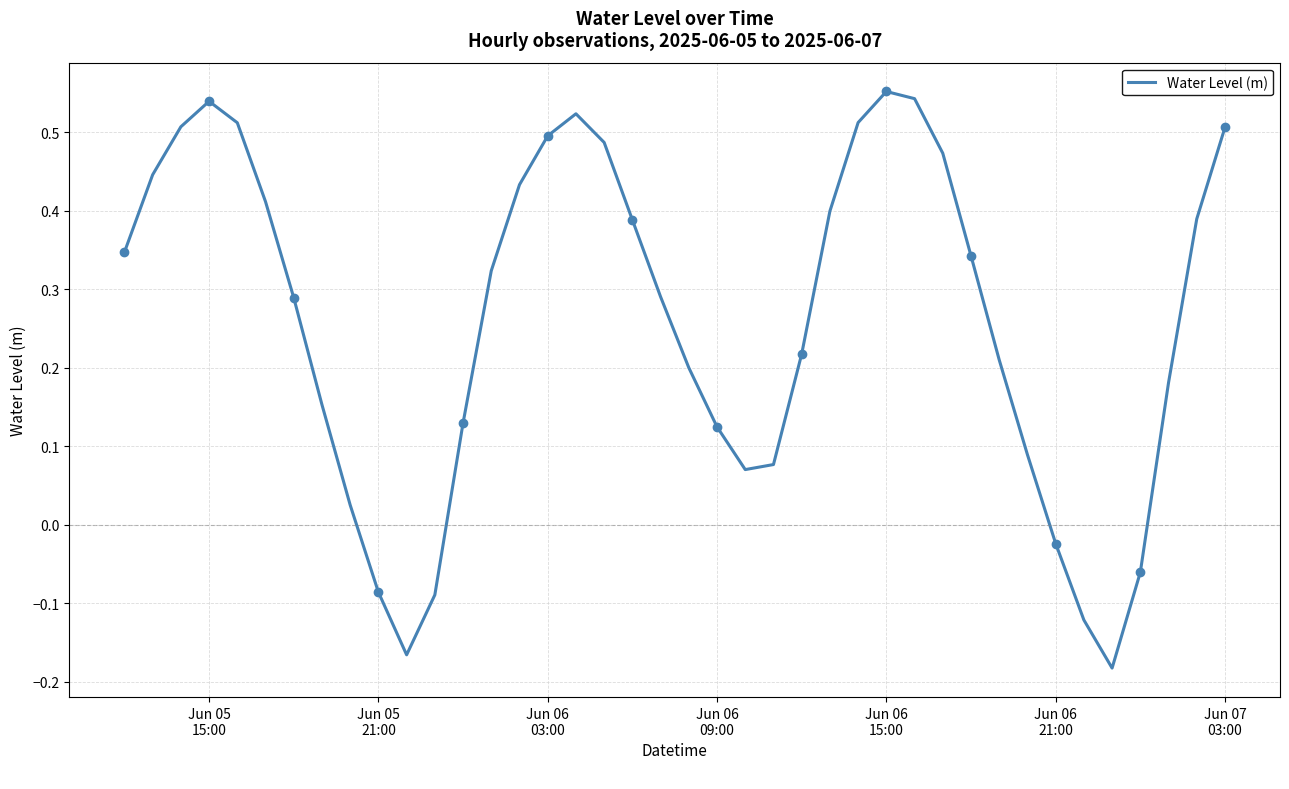

What is the difference between the second highest and minimum values?

0.7